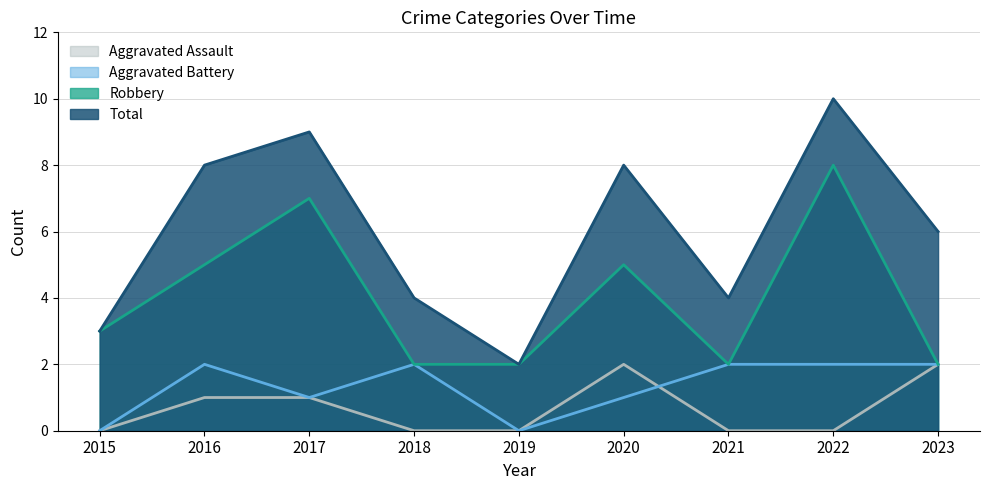

What is the value of the Aggravated Battery point at the 9th from the left?

2